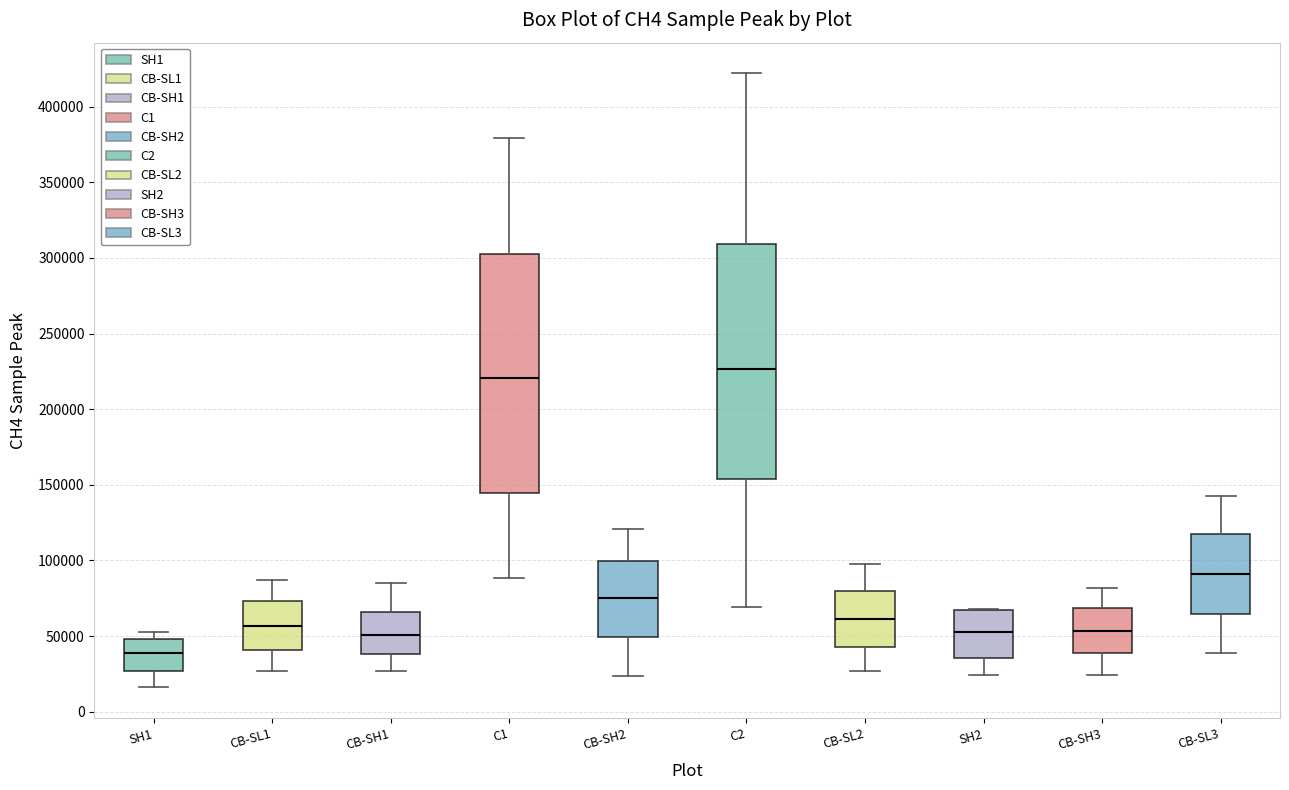

Reading left to right, transcribe this box plot: for each box, give where its median line is, the range the box spans, and where its two whiskers end, as read against the y-axis. The values are not printed on the chart, so give them approximately, as read against the axis.

SH1: median 40000, box 25000 to 50000, whiskers 15000 to 55000
CB-SL1: median 55000, box 40000 to 75000, whiskers 25000 to 85000
CB-SH1: median 50000, box 40000 to 65000, whiskers 25000 to 85000
C1: median 220000, box 145000 to 305000, whiskers 90000 to 380000
CB-SH2: median 75000, box 50000 to 100000, whiskers 25000 to 120000
C2: median 225000, box 155000 to 310000, whiskers 70000 to 420000
CB-SL2: median 60000, box 45000 to 80000, whiskers 25000 to 100000
SH2: median 55000, box 35000 to 65000, whiskers 25000 to 70000
CB-SH3: median 55000, box 40000 to 70000, whiskers 25000 to 80000
CB-SL3: median 90000, box 65000 to 120000, whiskers 40000 to 140000